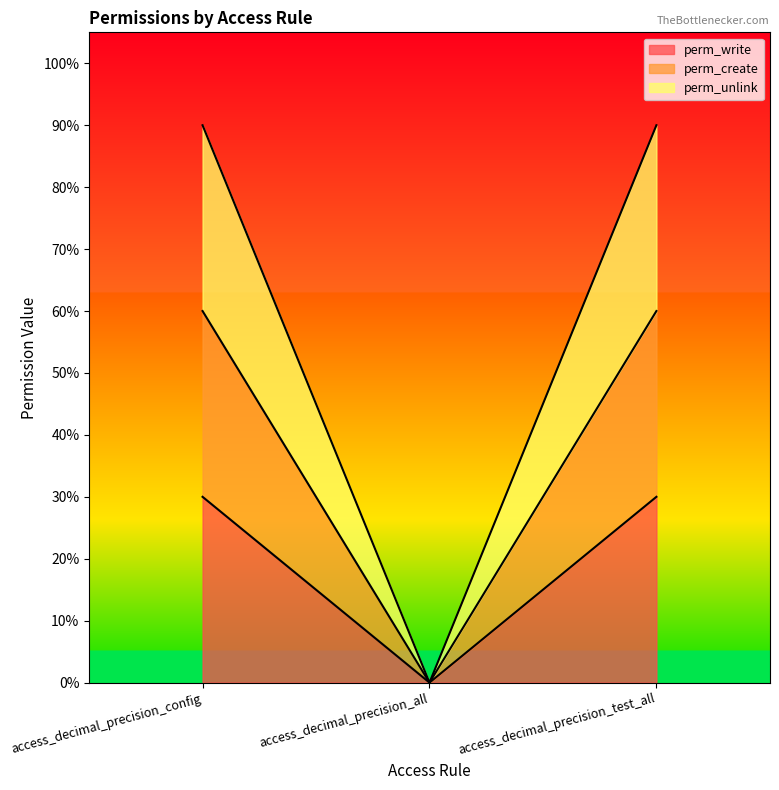

What is the label of the 2nd point from the right?

access_decimal_precision_all